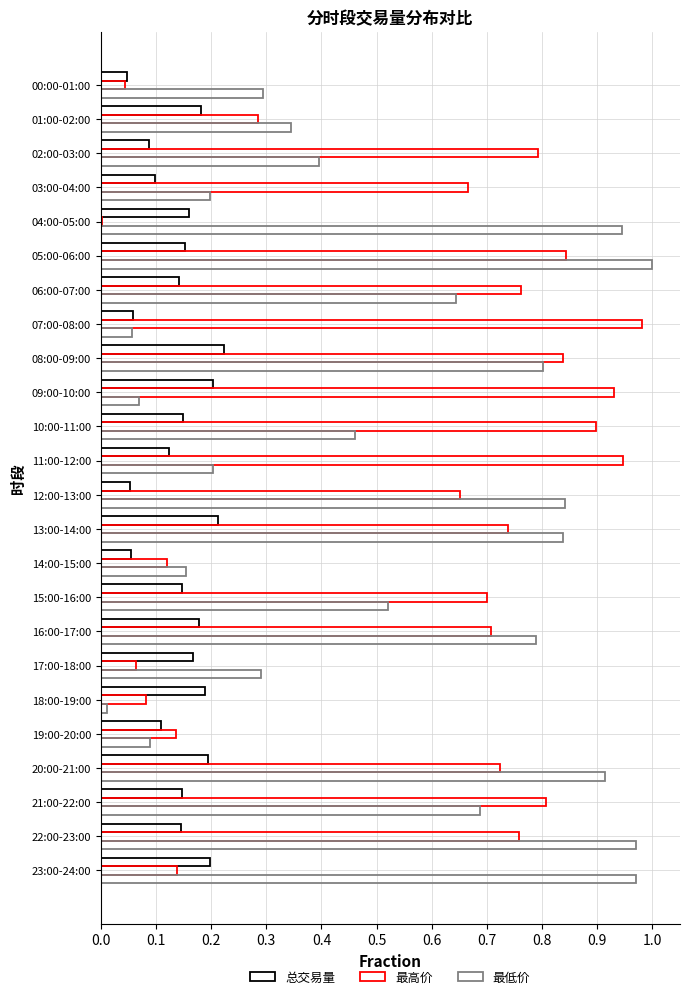

What is the sum of all 总交易量 values?

3.4